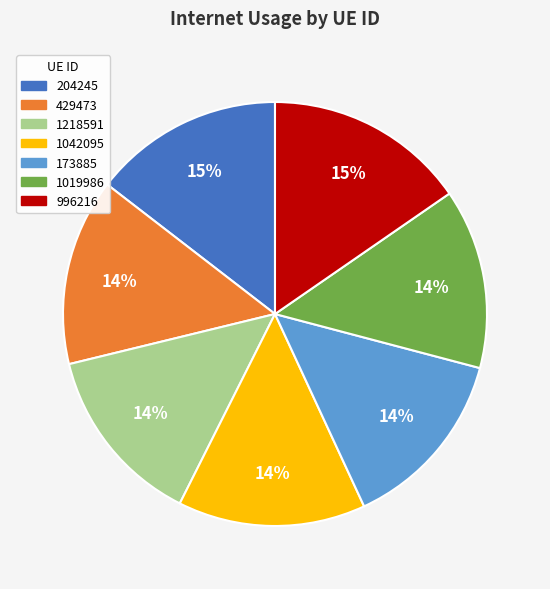

The 996216 slice represents 27% of the pie. True or false?

False